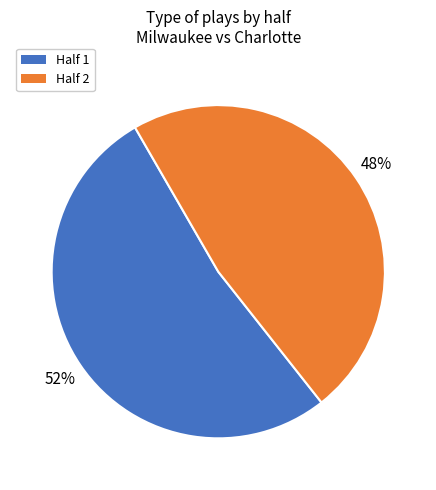

How many segments does this pie chart have?

2